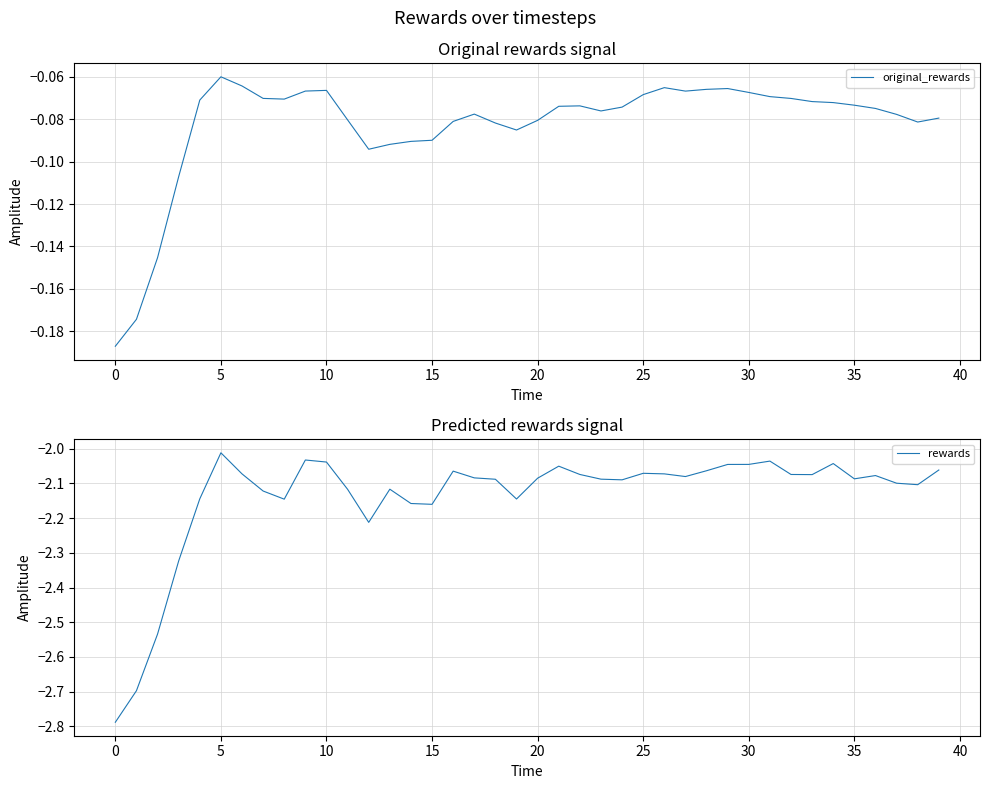

At which label is original_rewards closest to 0?

5